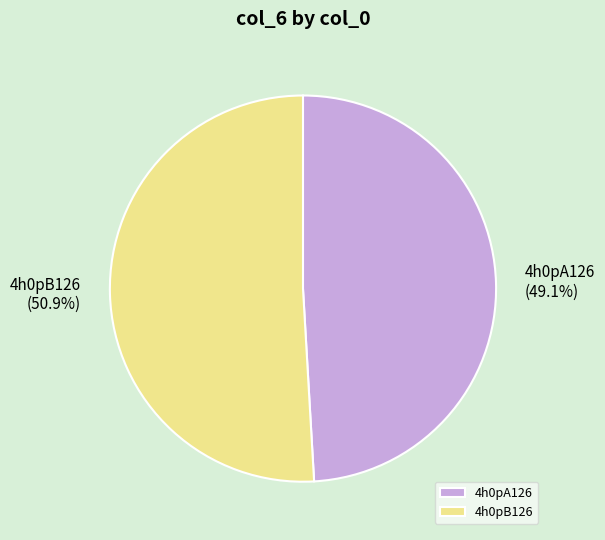

True or false: 4h0pB126 accounts for 51% of the total.

True